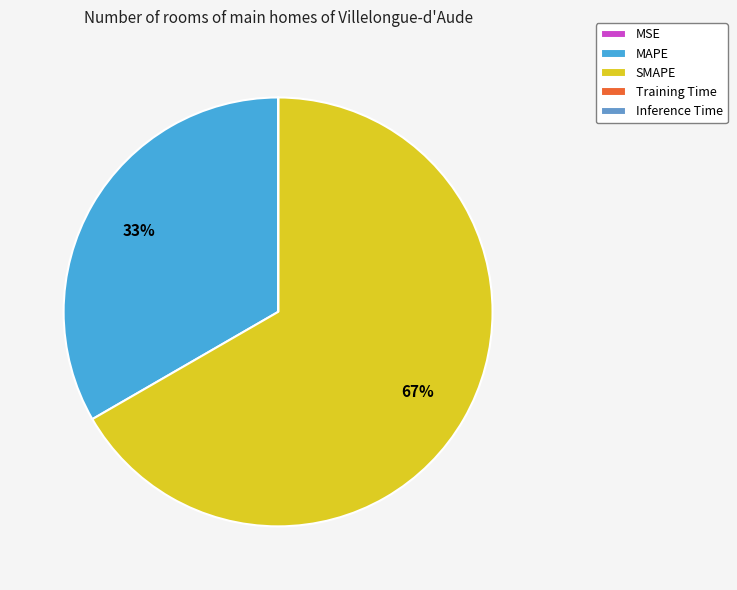

Is it true that SMAPE is 67% of the pie?

True